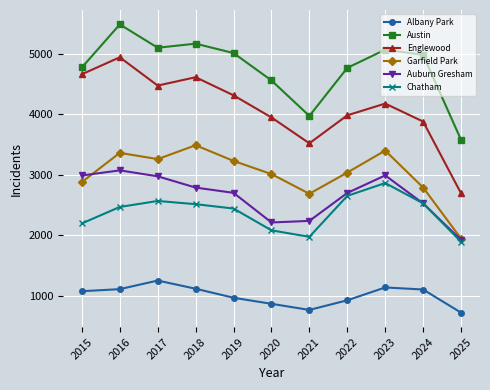

Which series has the largest range (max minus min)?

Englewood